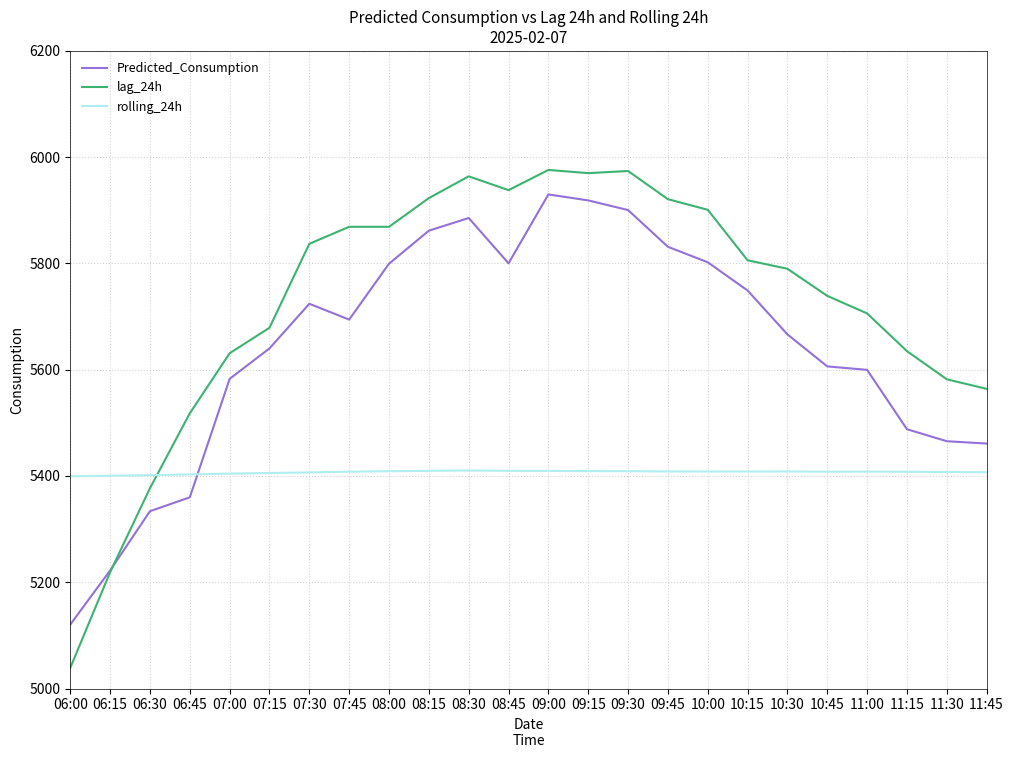

Which series has the largest range (max minus min)?

lag_24h